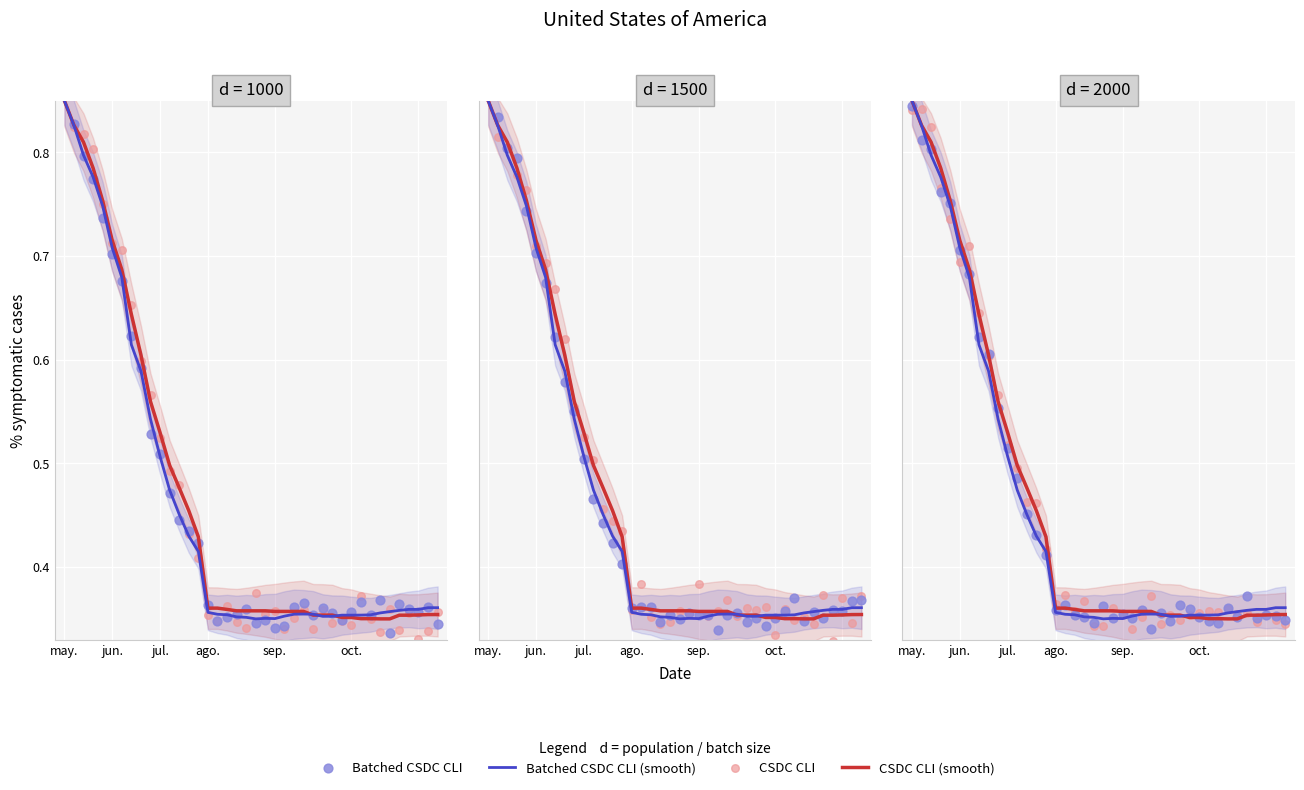

Which series has the largest total across all categories?

CSDC CLI (smooth)